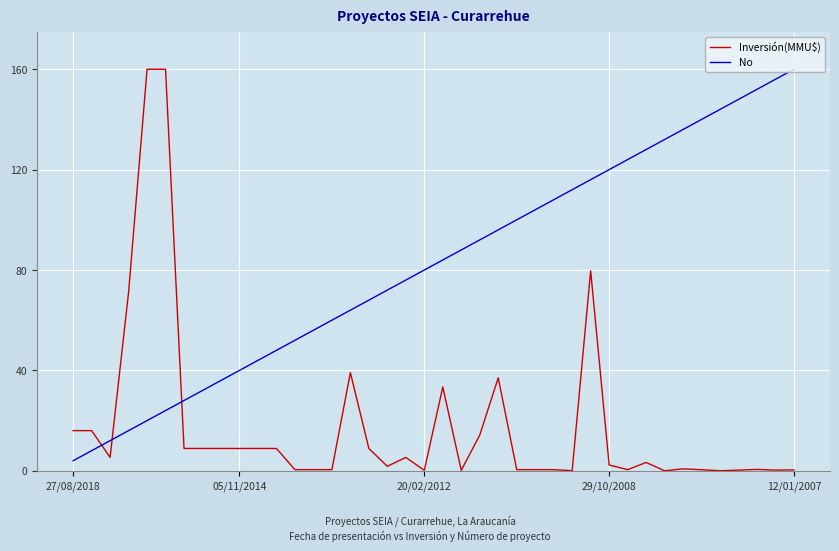

Which series has the largest total across all categories?

No